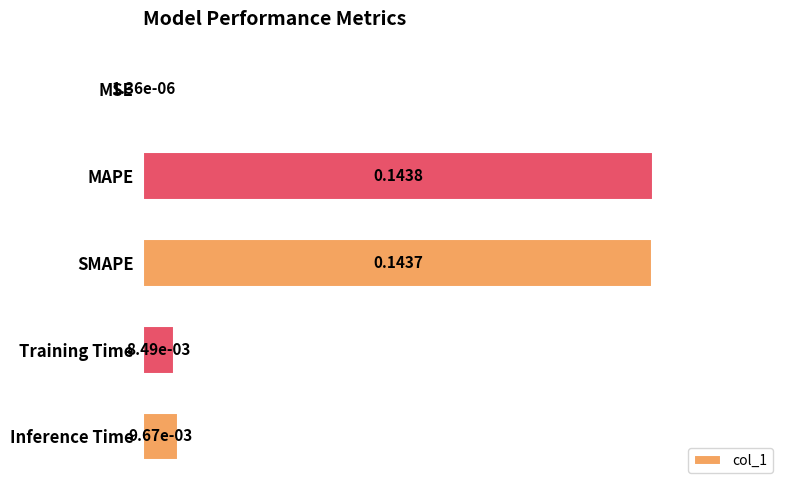

Where is the data nearest to the value 0?

MSE